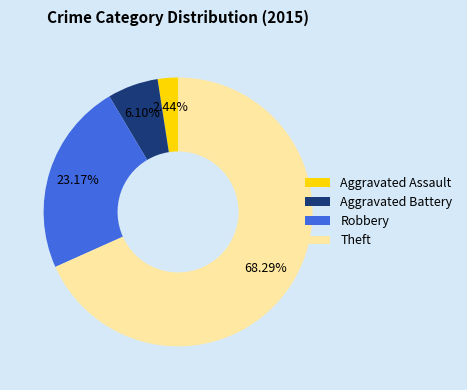

Does Aggravated Battery represent more than half of the total?

No